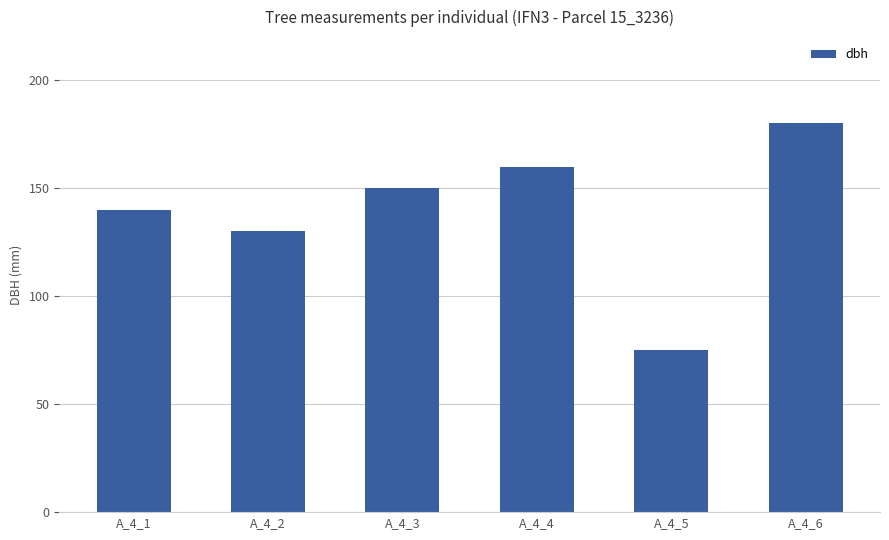

What is the sum of all values?

835